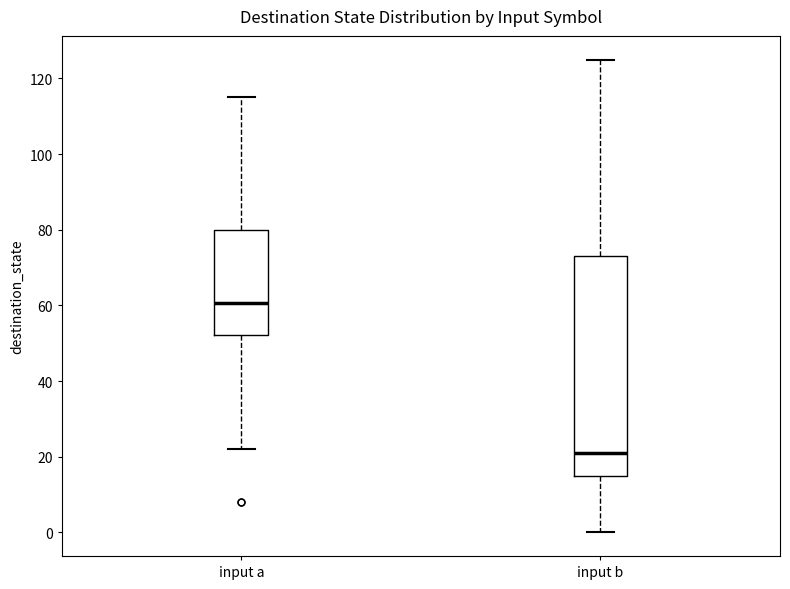

Which box has the lowest median line?

input b